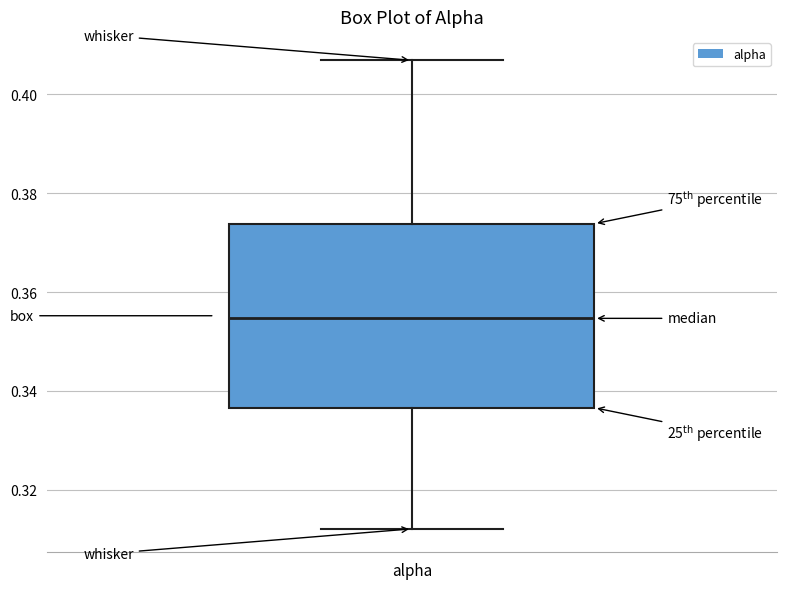

Read this box plot against the y-axis: the position of the median line, the range covered by the box, and the ends of both whiskers. The values are not printed on the chart, so give them approximately, as read against the axis.

median 0.354, box 0.336 to 0.374, whiskers 0.312 to 0.406